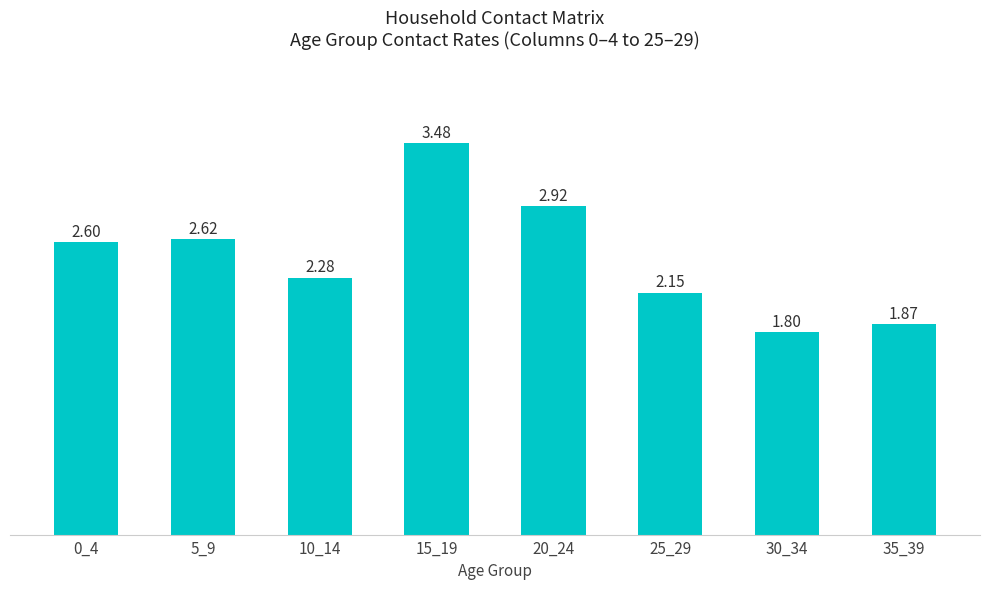

Approximately how many times larger is the value at 35_39 compared to 25_29?

0.9